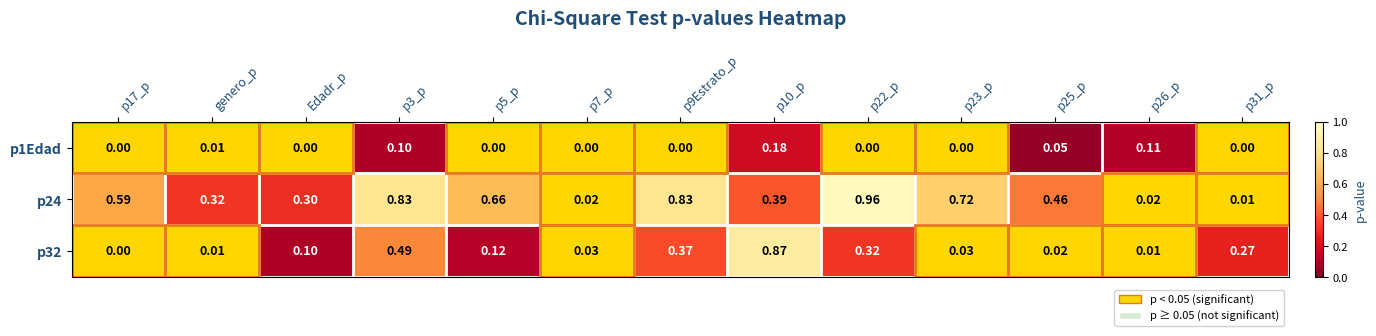

Which series changed the most between p5_p and p10_p?

p32